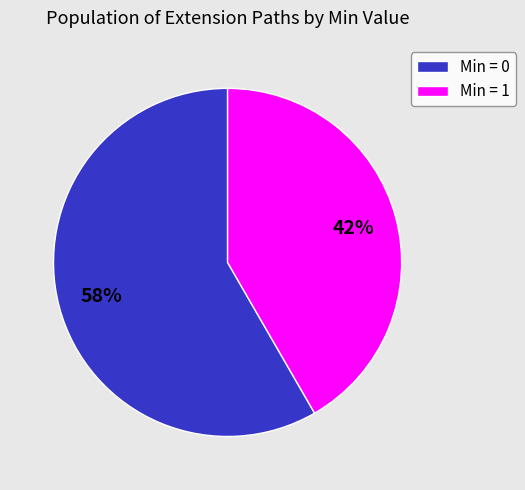

Rank the categories by value from highest to lowest.

Min = 0, Min = 1